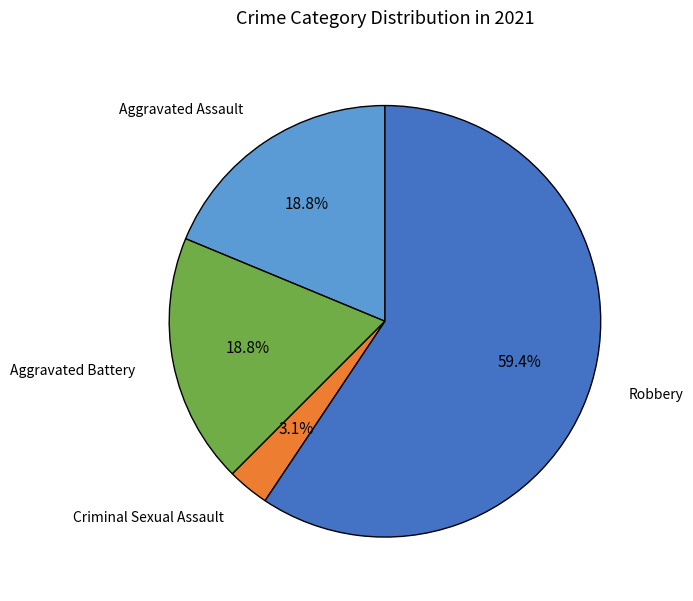

Does any single category account for the majority?

Yes